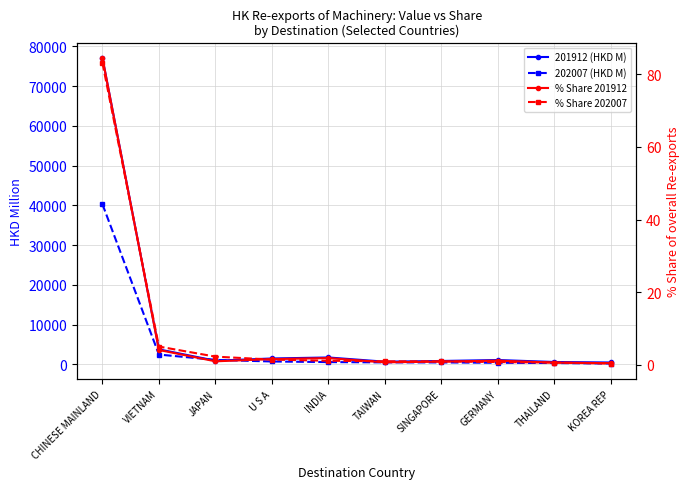

What position from the right is GERMANY?

3